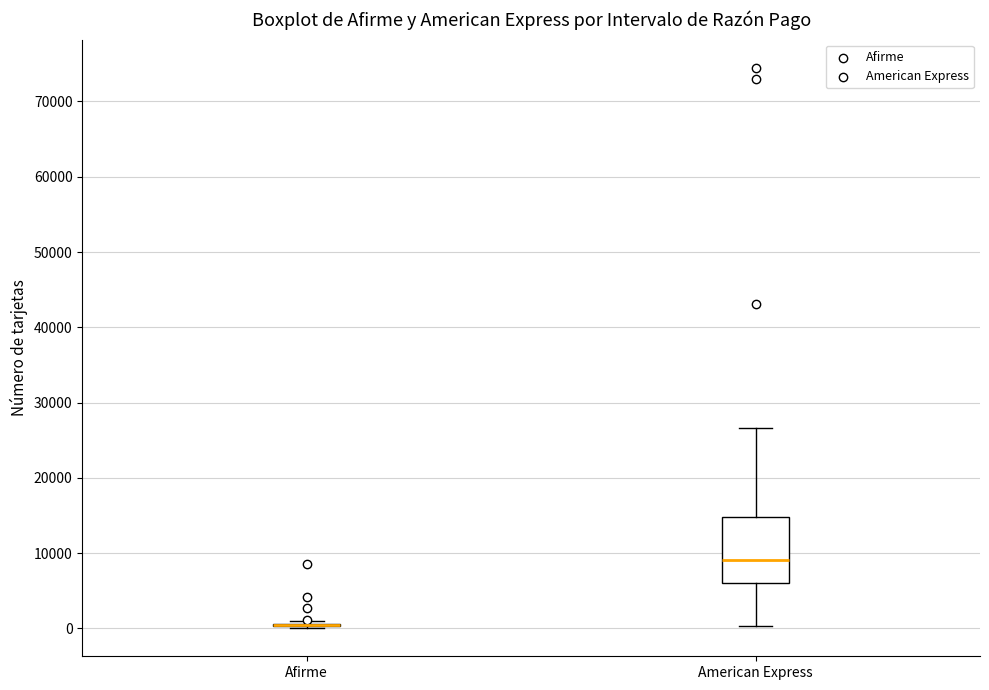

Which box is the tallest, from its lower edge to its upper edge?

American Express